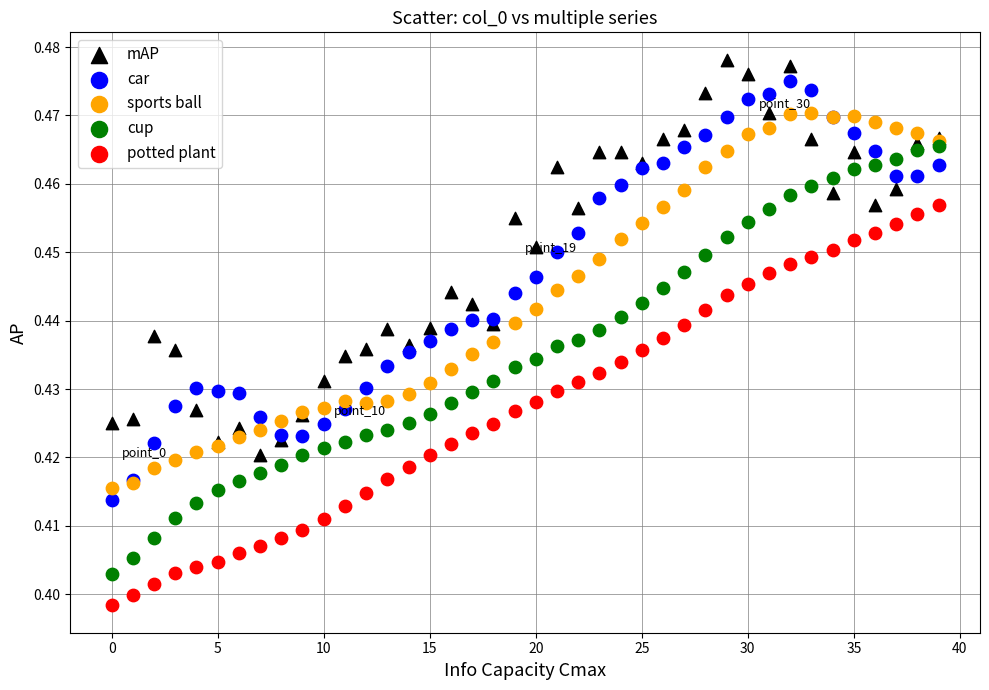

Which series has the widest spread of Y values?

cup